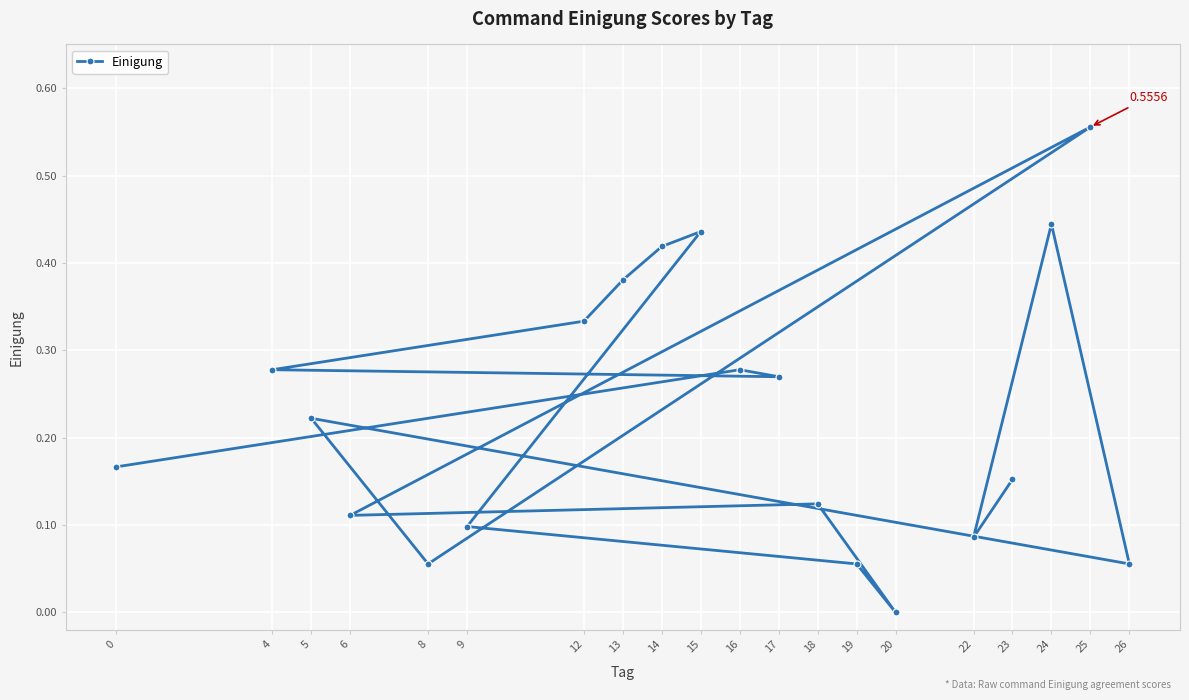

Count the number of values greater than 0.

19